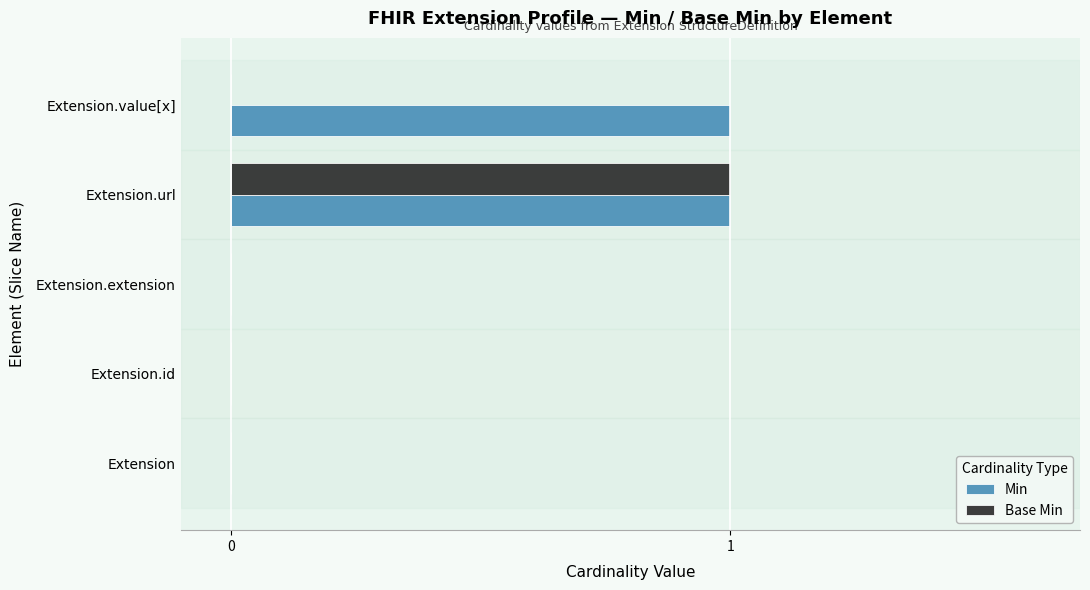

Which series has the largest total across all categories?

Min